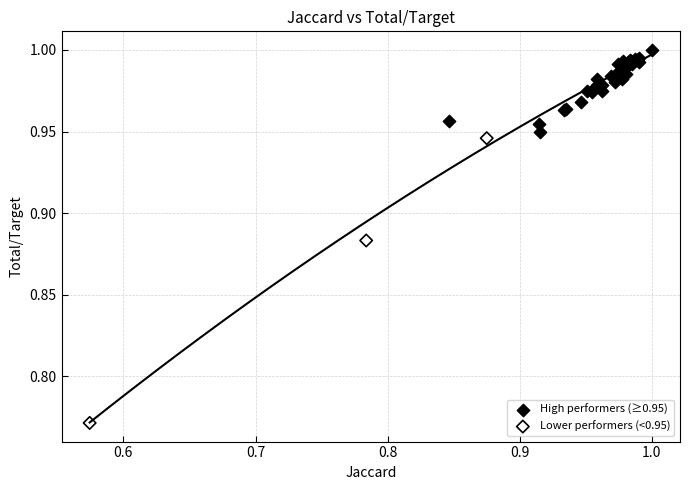

Which series has the widest spread of Y values?

Lower performers (<0.95)